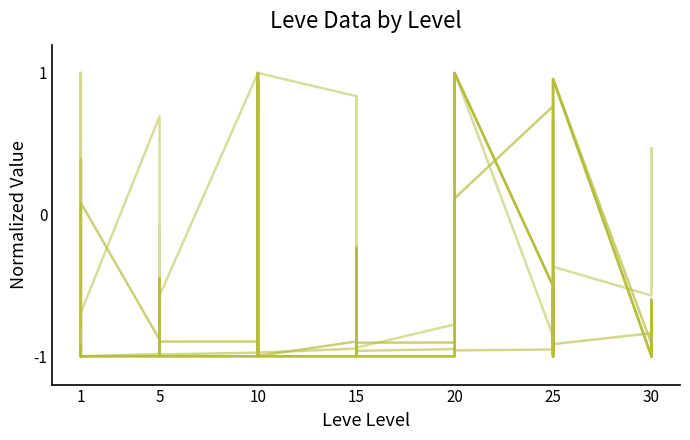

Which category has the lowest value in the Leve EXP series?

1